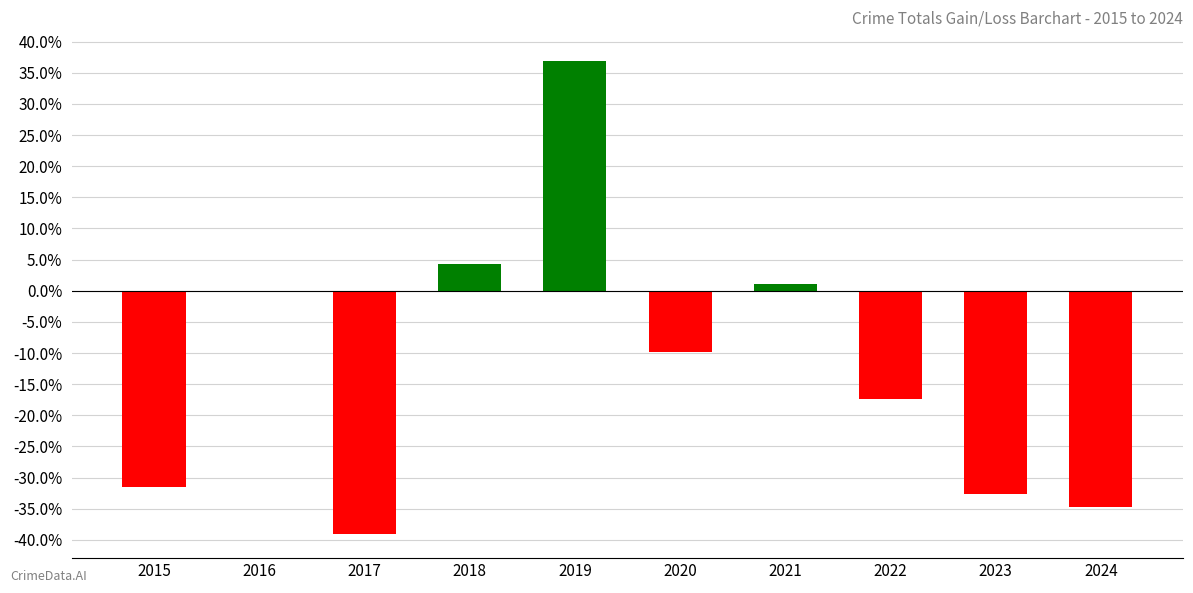

What is the maximum value shown in the chart?

37.0